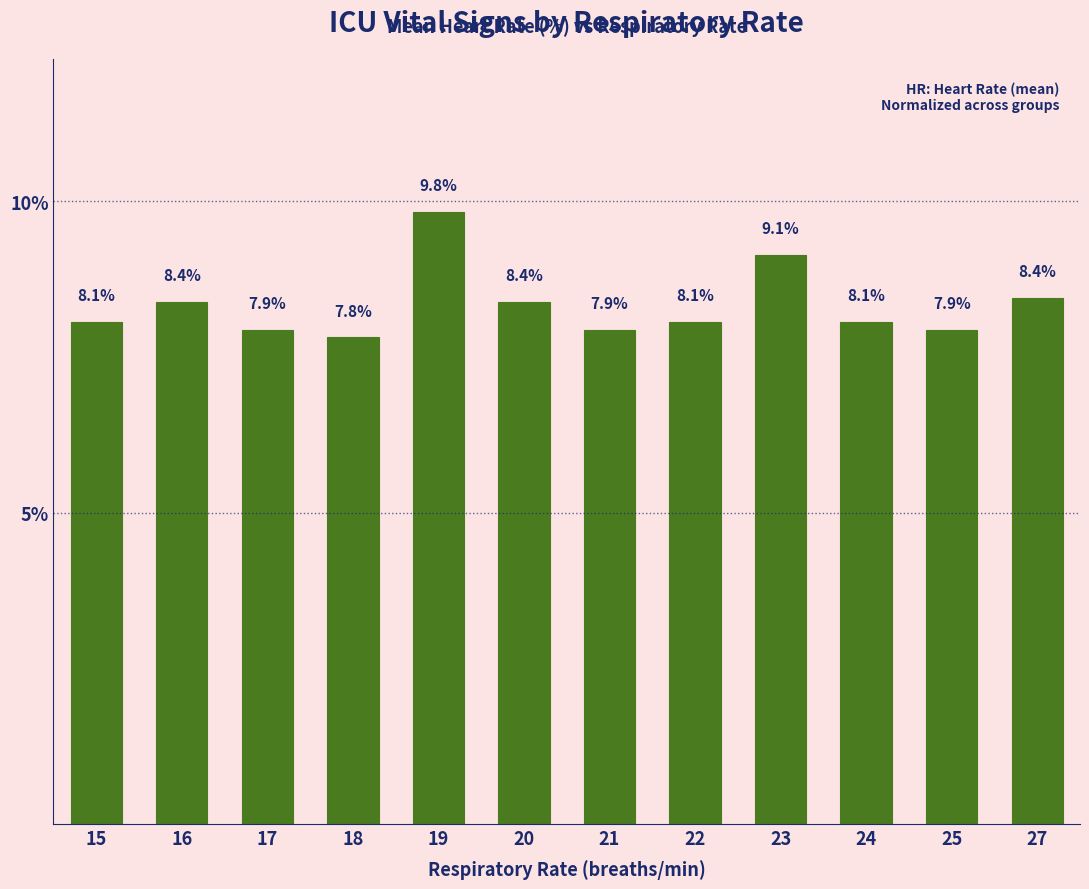

Is it true that the value at 21 is 2.6?

False